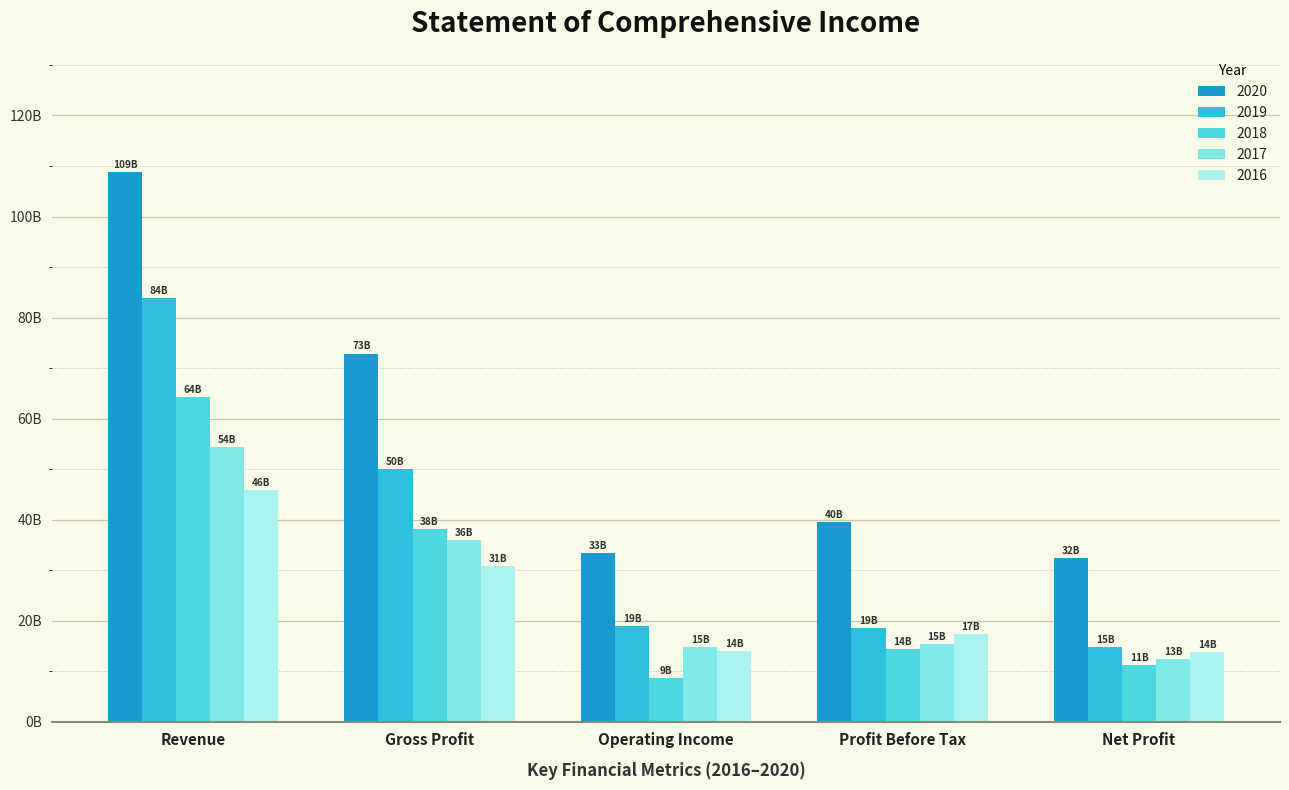

Where does the 2017 series first go above 15395635518?

Revenue